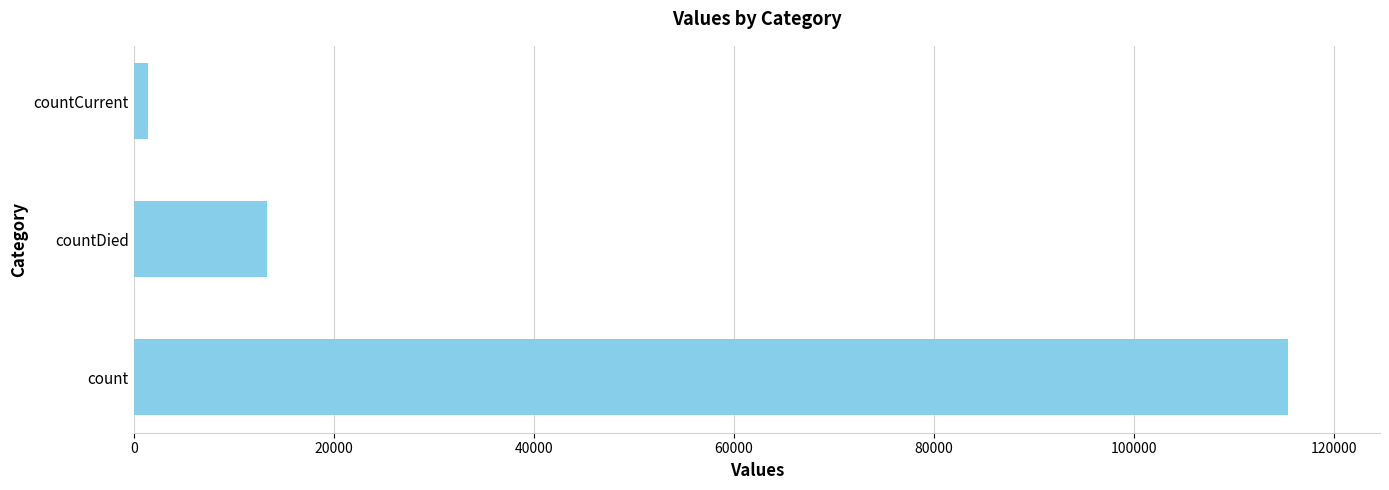

Is it true that the value at count is 115379?

True